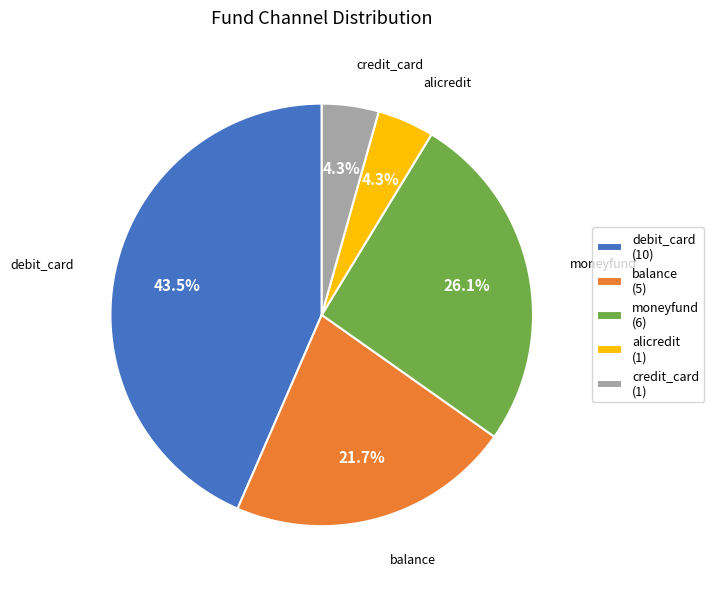

Is there a majority slice in this chart?

No